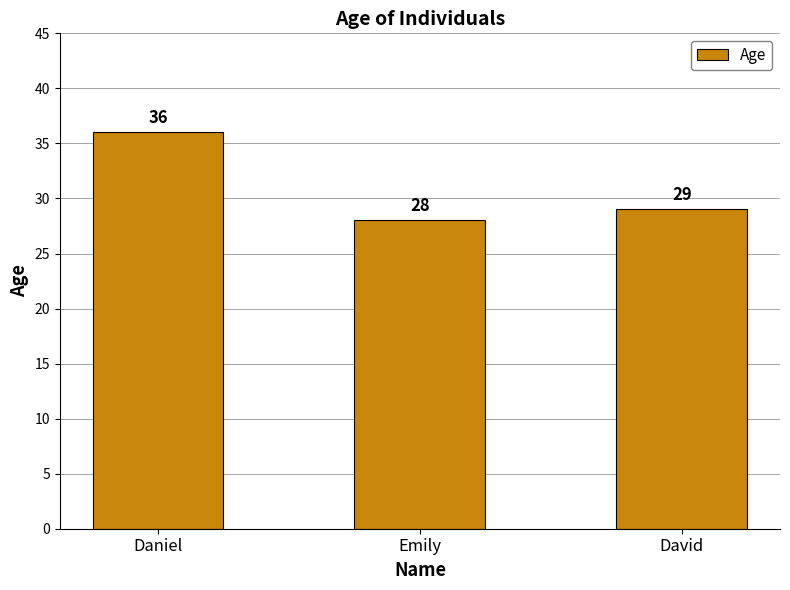

How many bars are there in total?

3